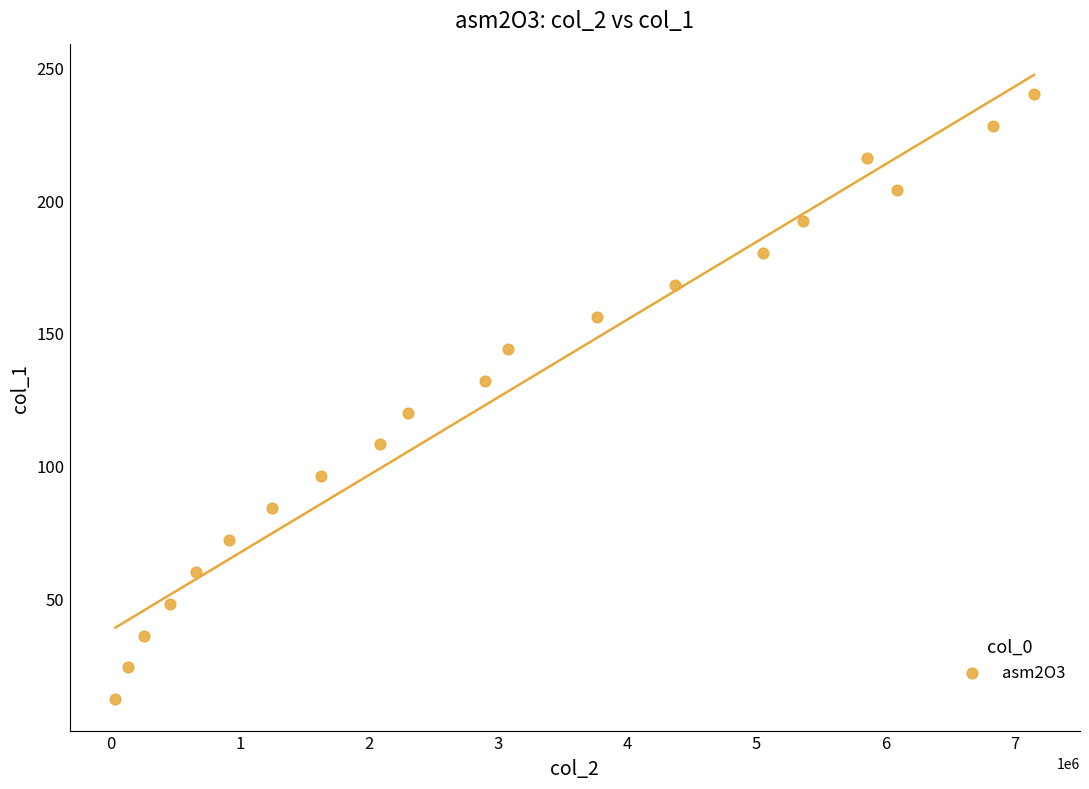

What is the range of X values (max minus min)?

7110558